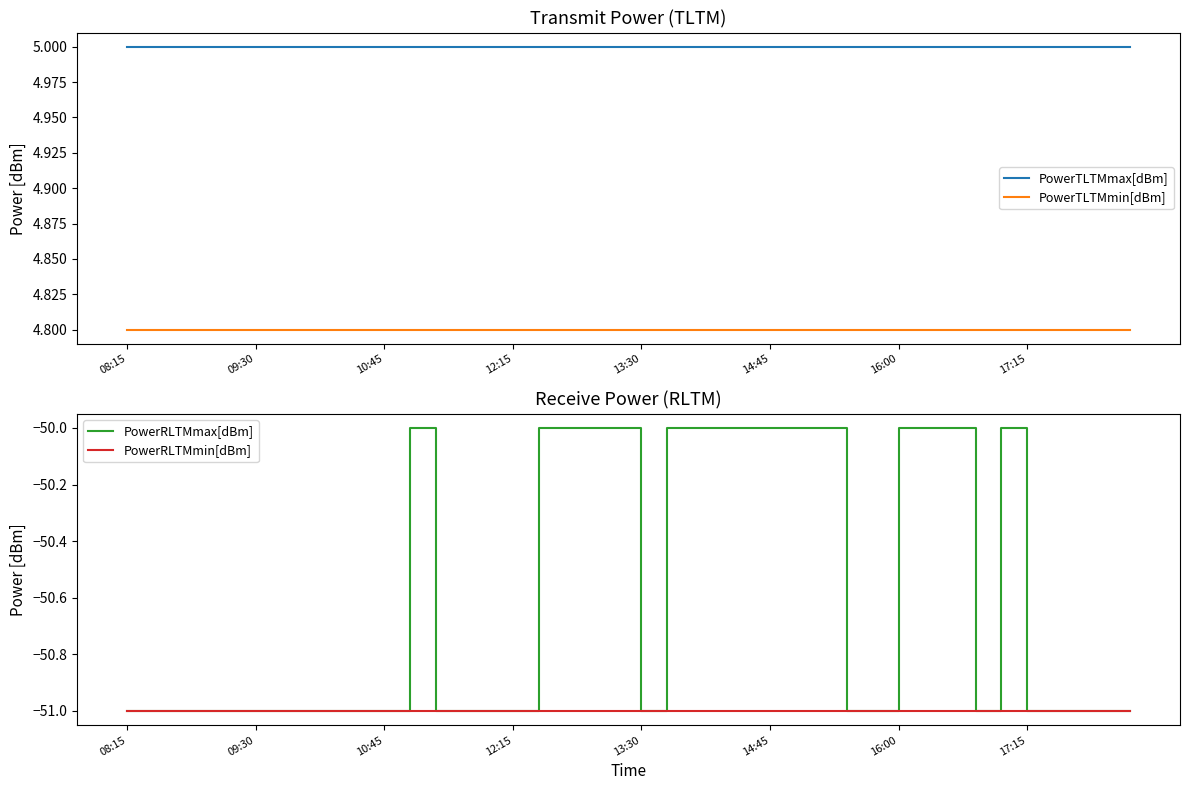

Which series has the widest spread of values?

PowerRLTMmax[dBm]